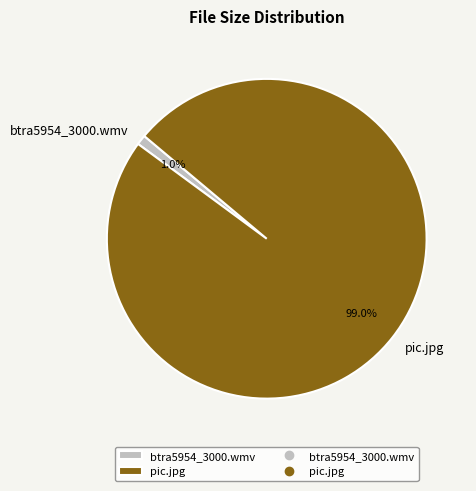

Is it true that pic.jpg is 88% of the pie?

False